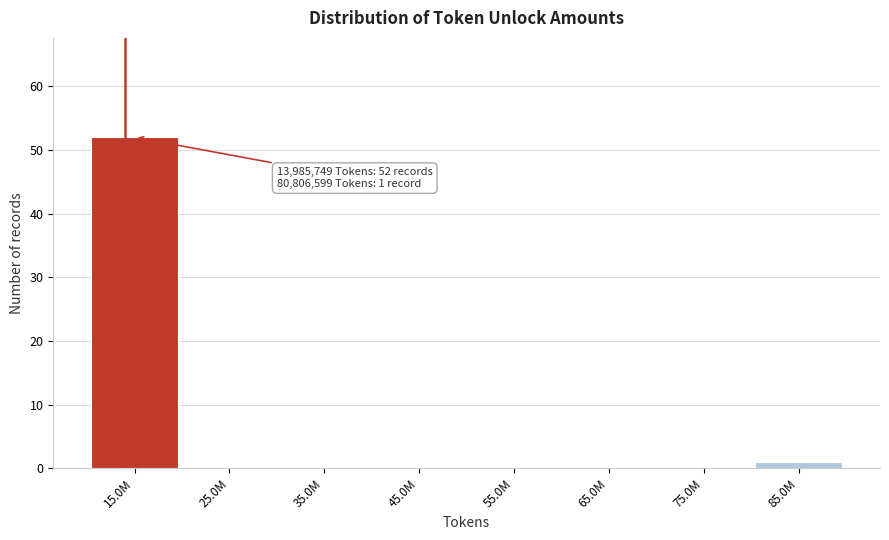

Reading left to right, what are all the values shown in this chart?

15.0M=52	25.0M=0	35.0M=0	45.0M=0	55.0M=0	65.0M=0	75.0M=0	85.0M=1